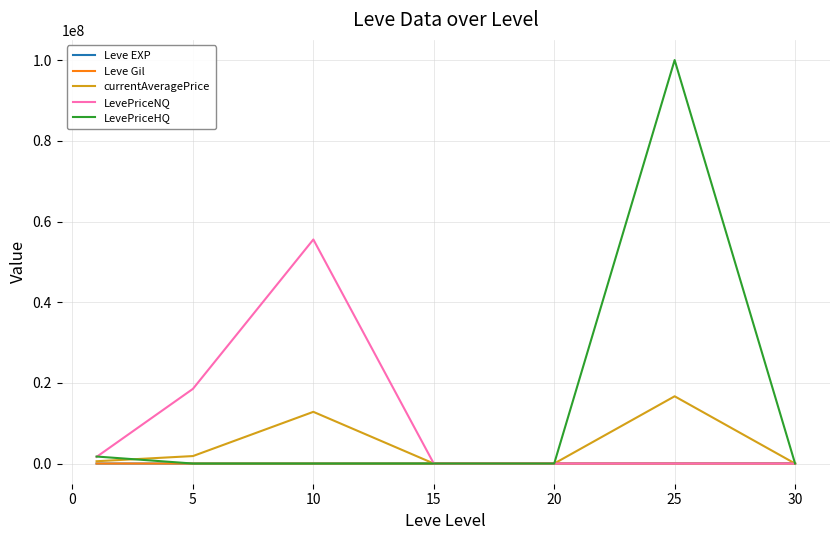

What is the greatest value displayed?

100046627.3